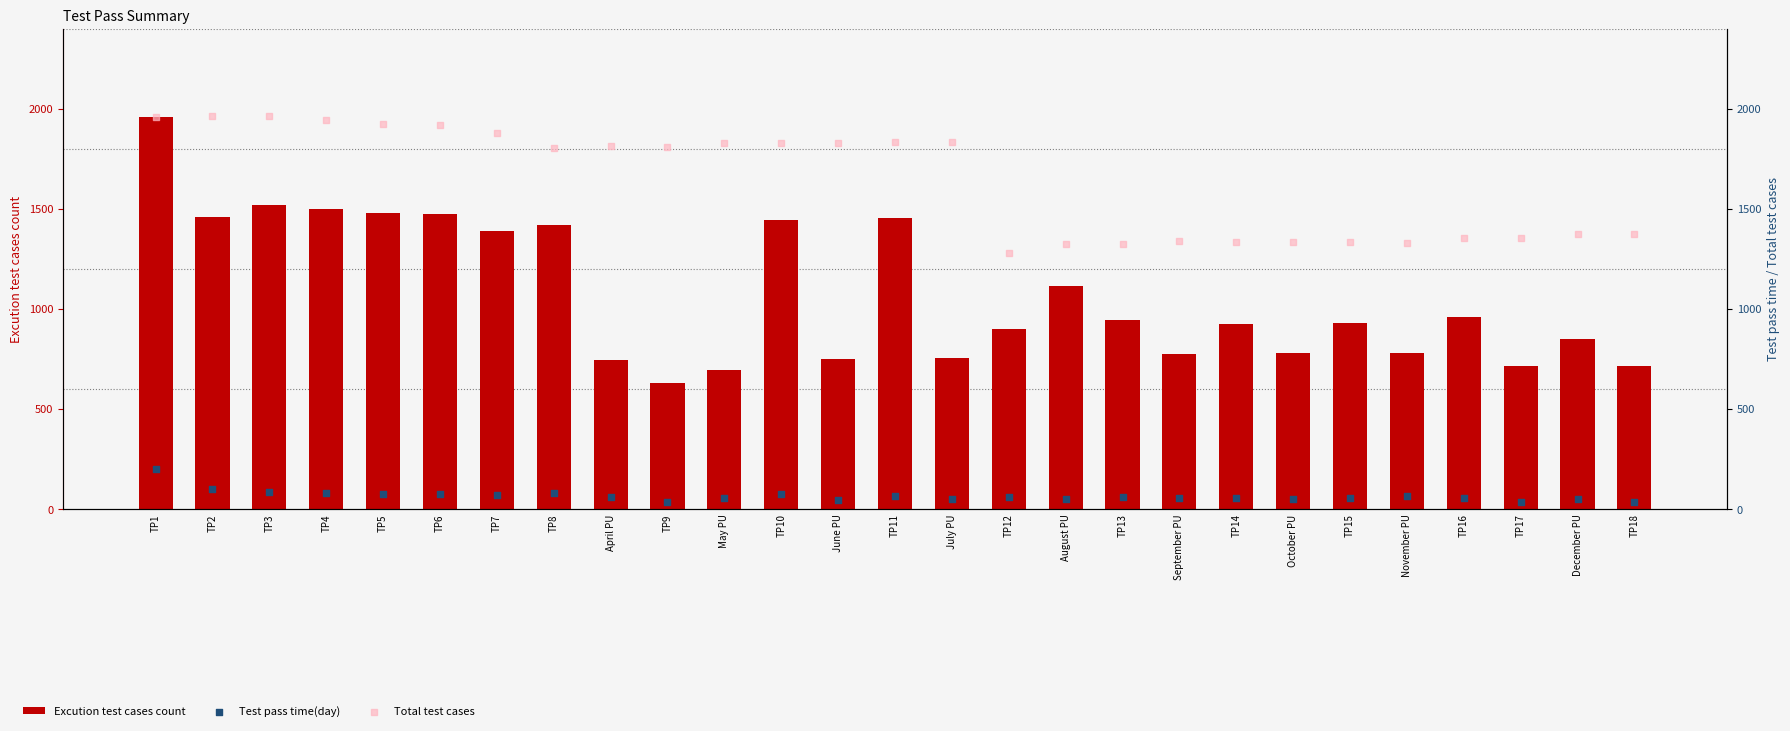

Is the value of Test pass time(day) at November PU greater than the value of Total test cases at June PU?

No